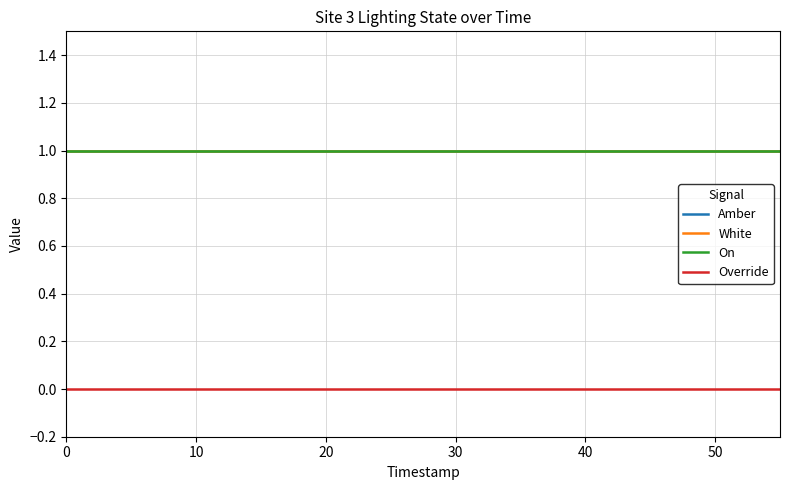

Does the chart have visible grid lines?

Yes